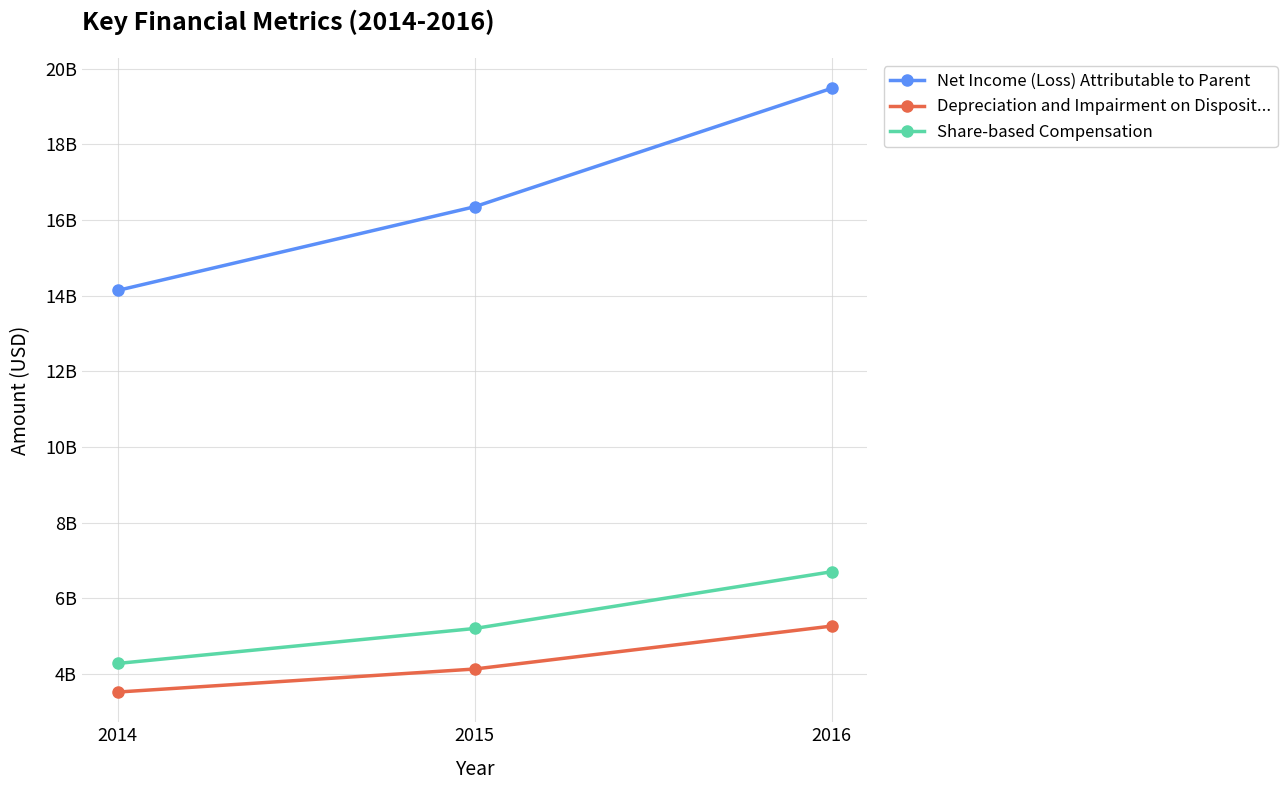

Is it true that Share-based Compensation equals 6703000000 at 2016?

True